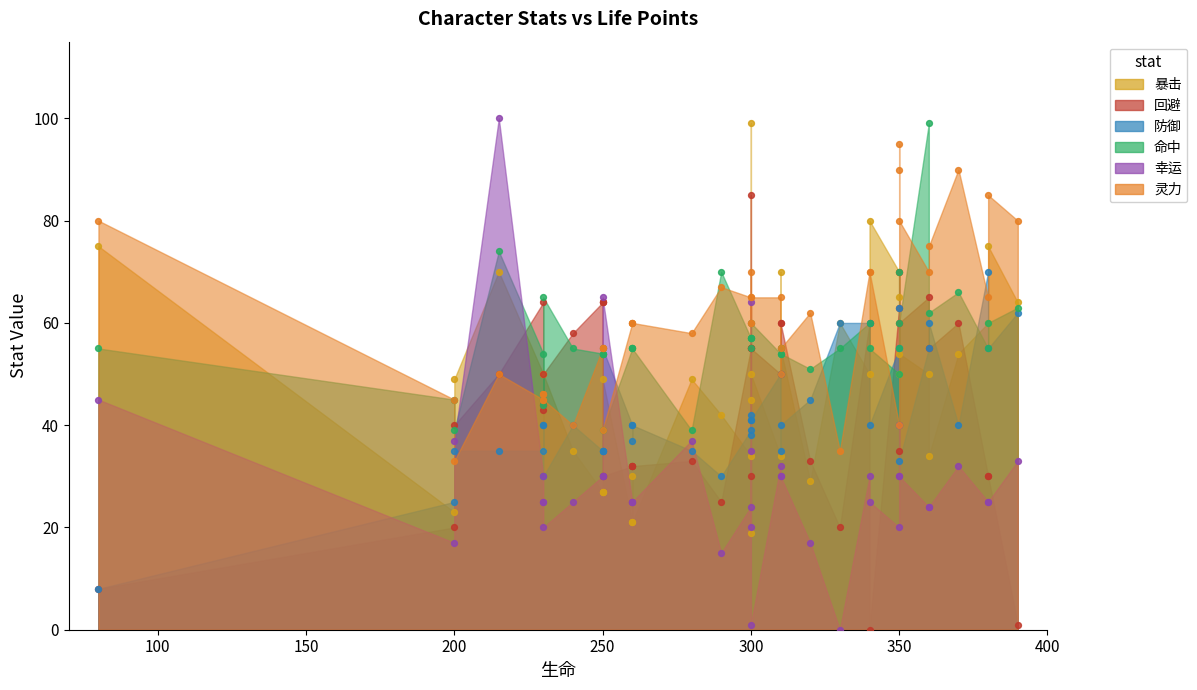

Which series has the largest total across all categories?

灵力